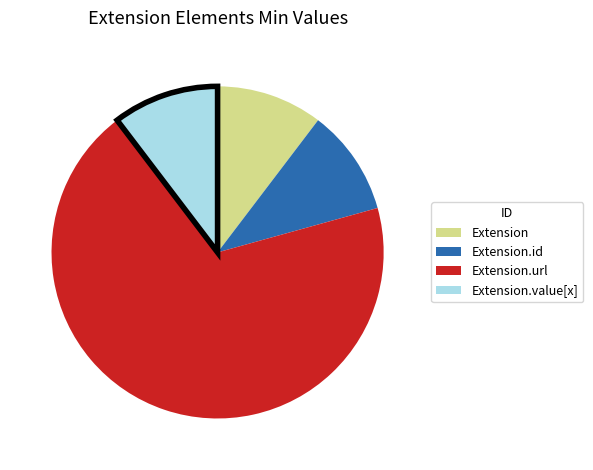

How many segments does this pie chart have?

4